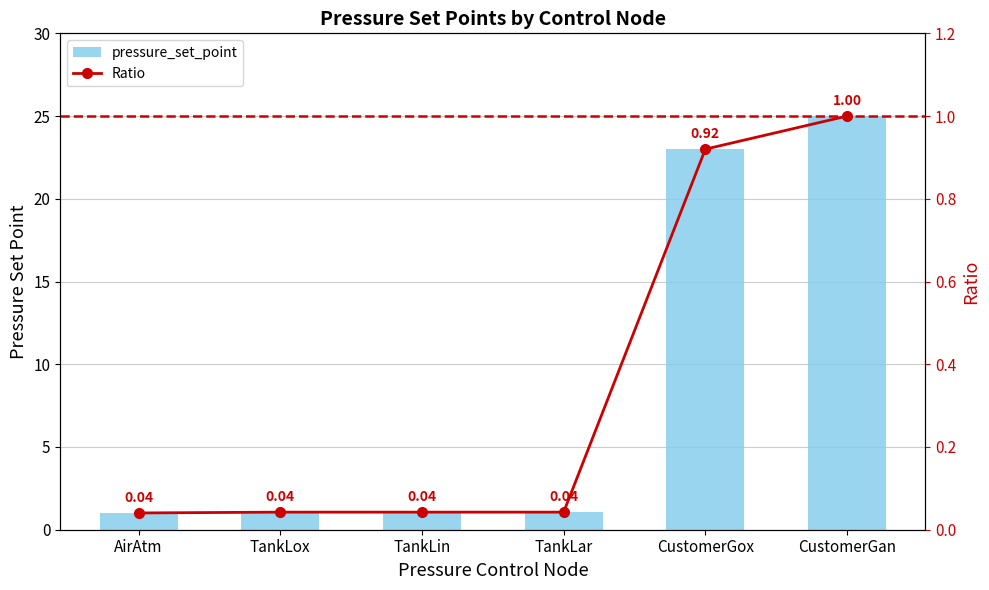

At TankLin, list the series in order from smallest to largest.

Ratio, pressure_set_point